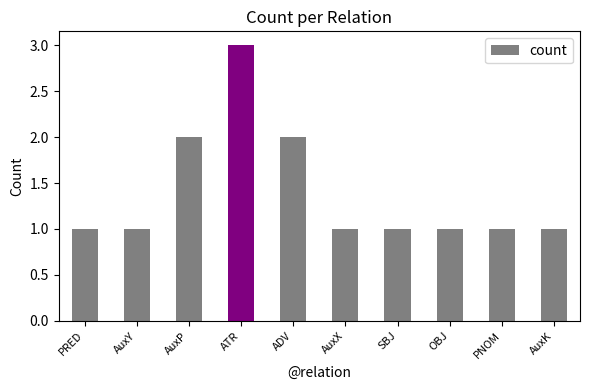

Is it true that the value at SBJ is 1?

True